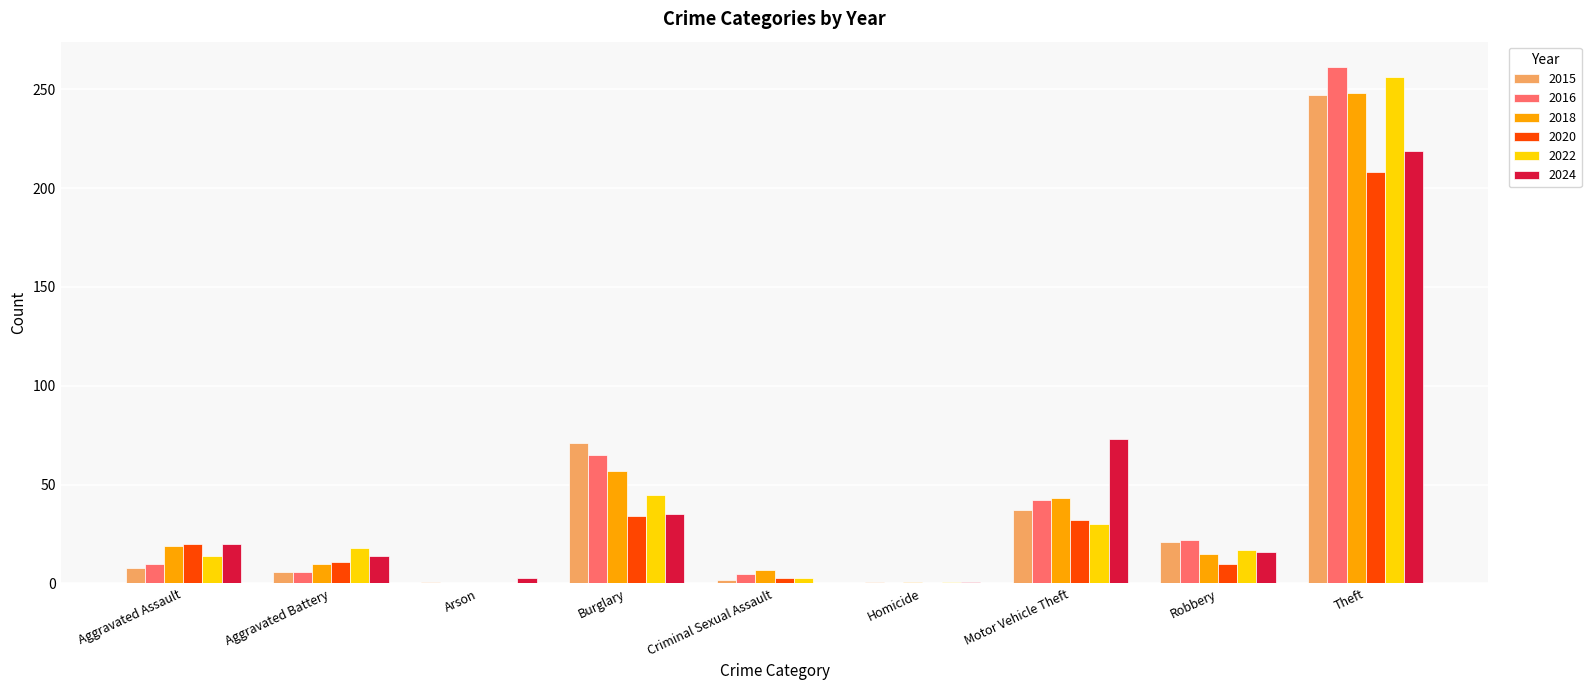

Are the bars grouped side by side (vs. stacked)?

Yes